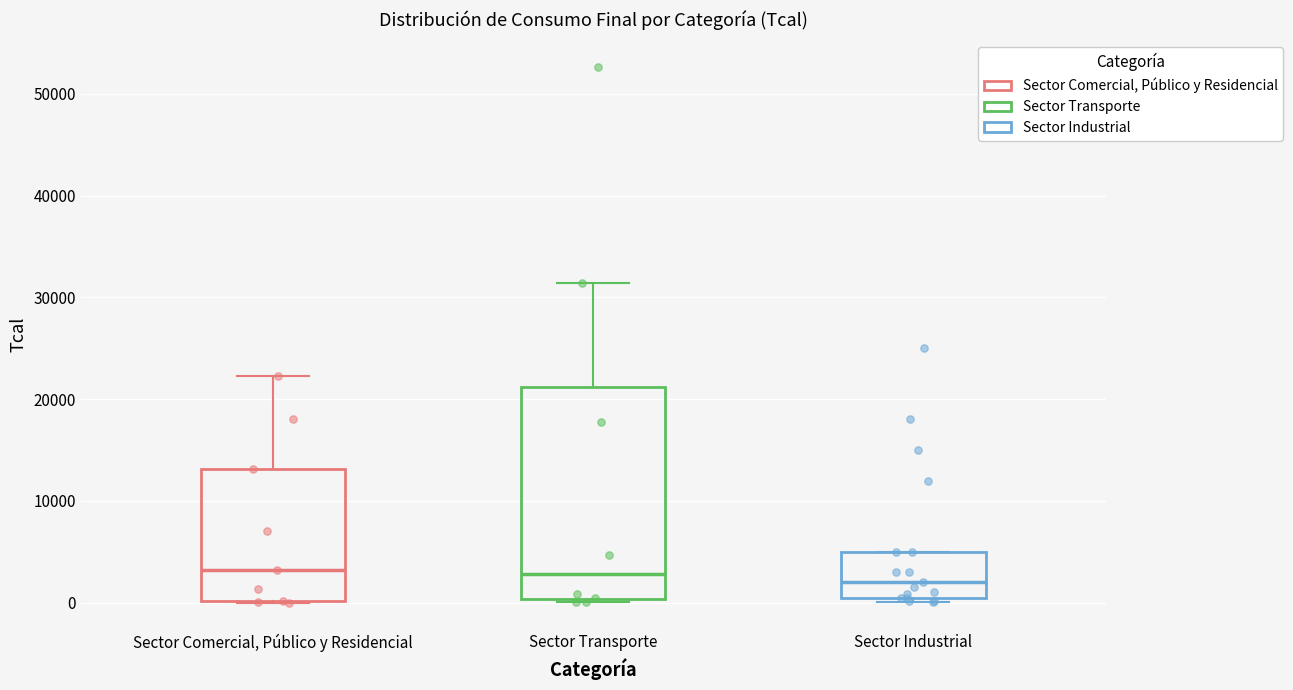

Where does the median line of the box for Sector Industrial sit on the y-axis? The values are not printed on the chart, so give them approximately, as read against the axis.

2000